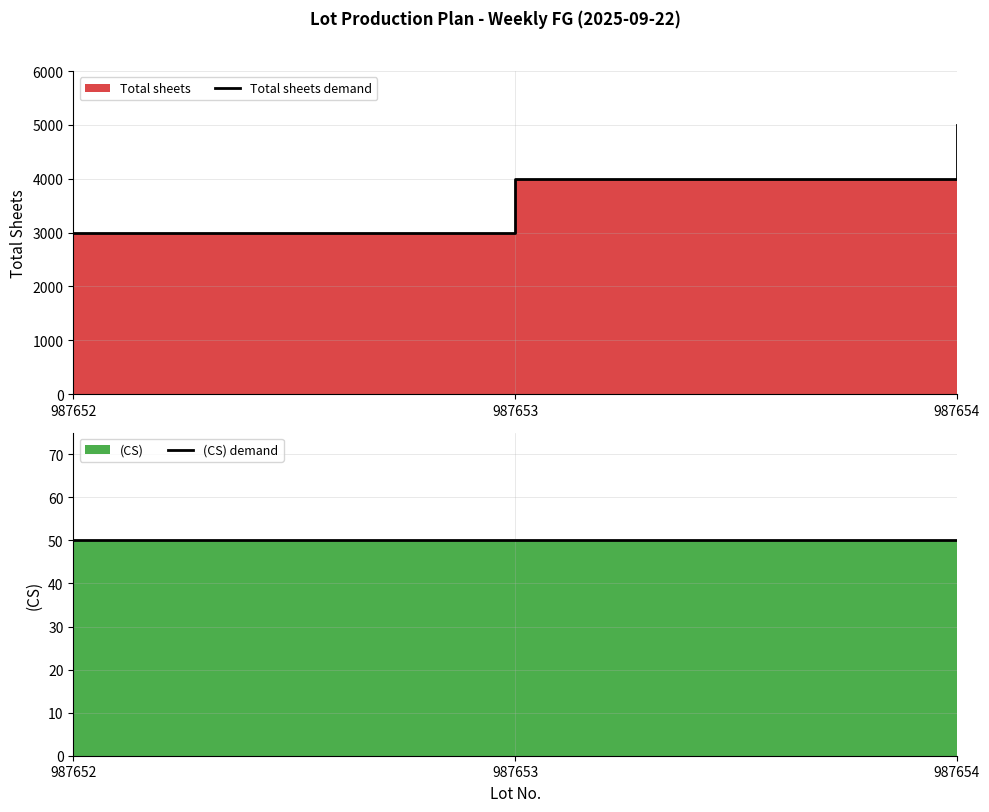

What is the value of the (CS) demand point at the 1st from the left?

50